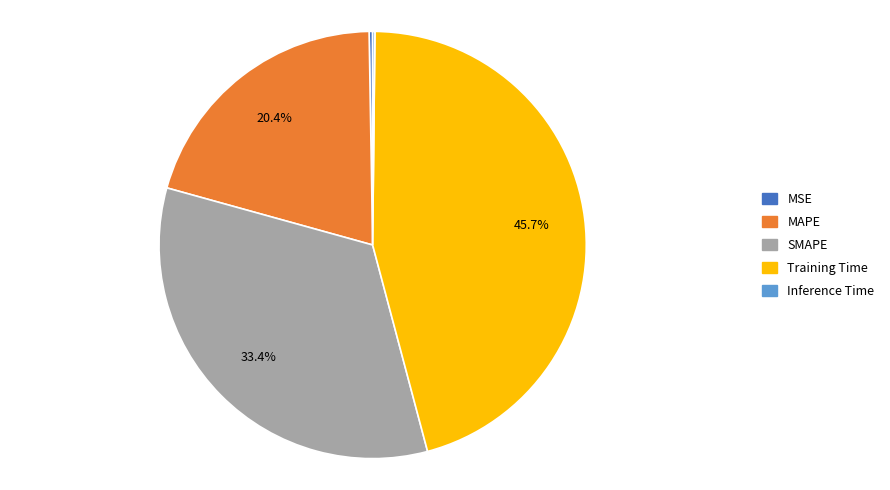

Is there any slice that represents more than half of the pie?

No